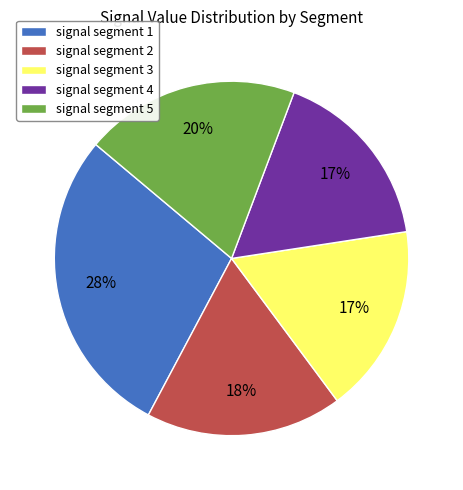

Between signal segment 2 and signal segment 1, which is larger?

signal segment 1